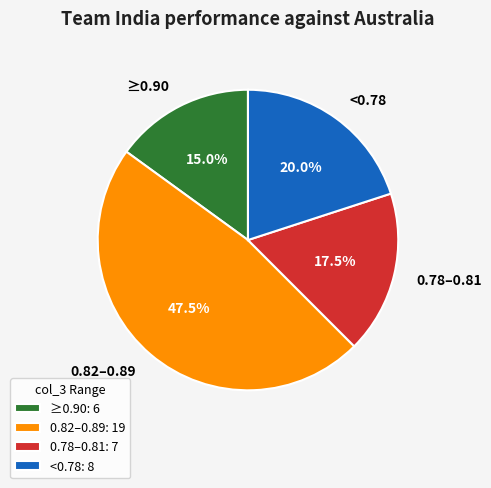

What is the smallest slice in the pie chart?

≥0.90: 6